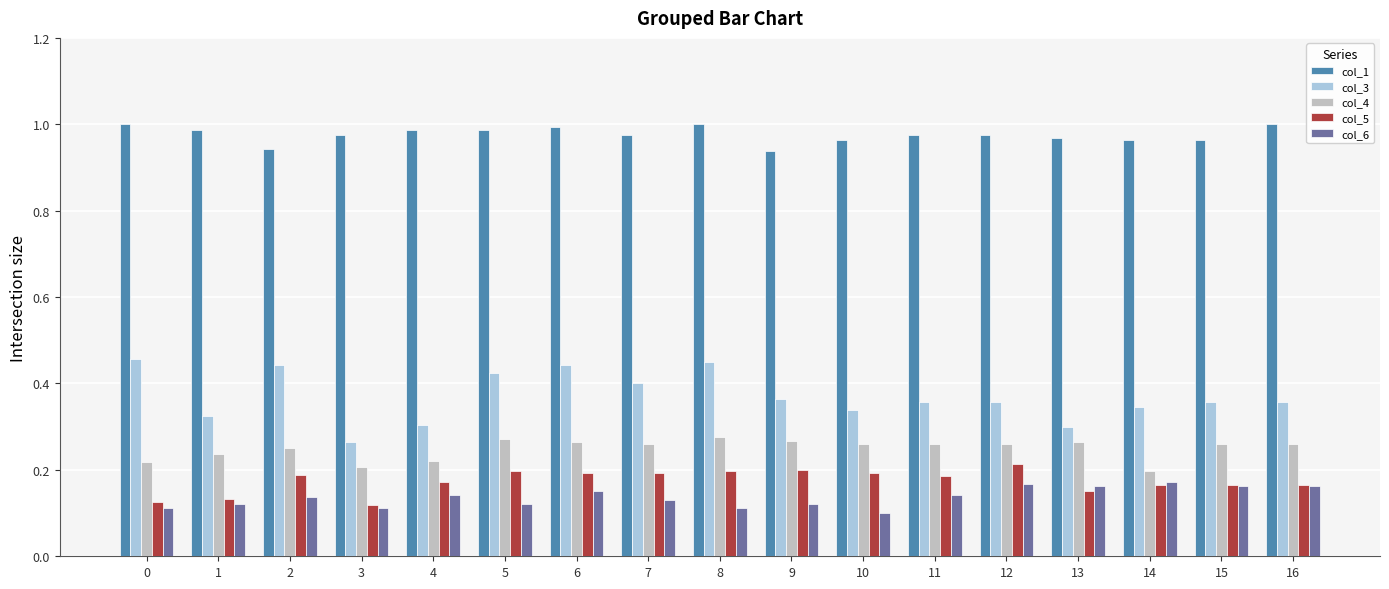

Which series has the largest range (max minus min)?

col_3